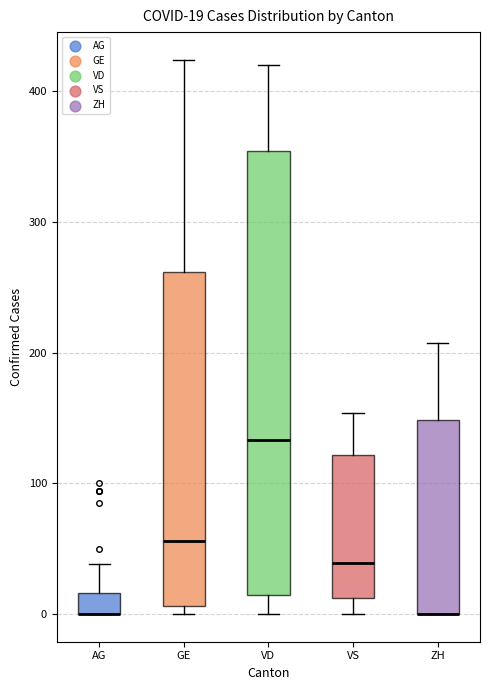

Comparing the boxes themselves (not the whiskers), which one is the tallest?

VD